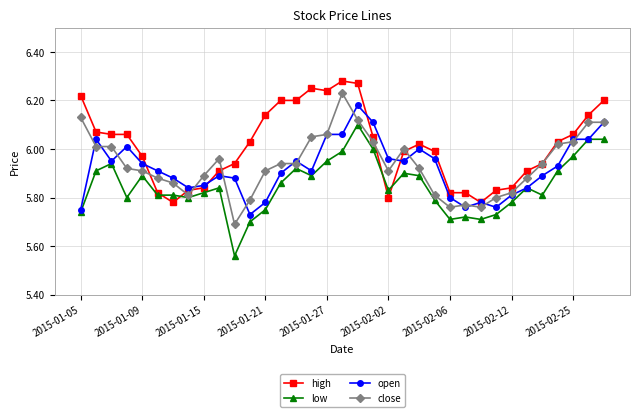

Which series has the largest total across all categories?

high